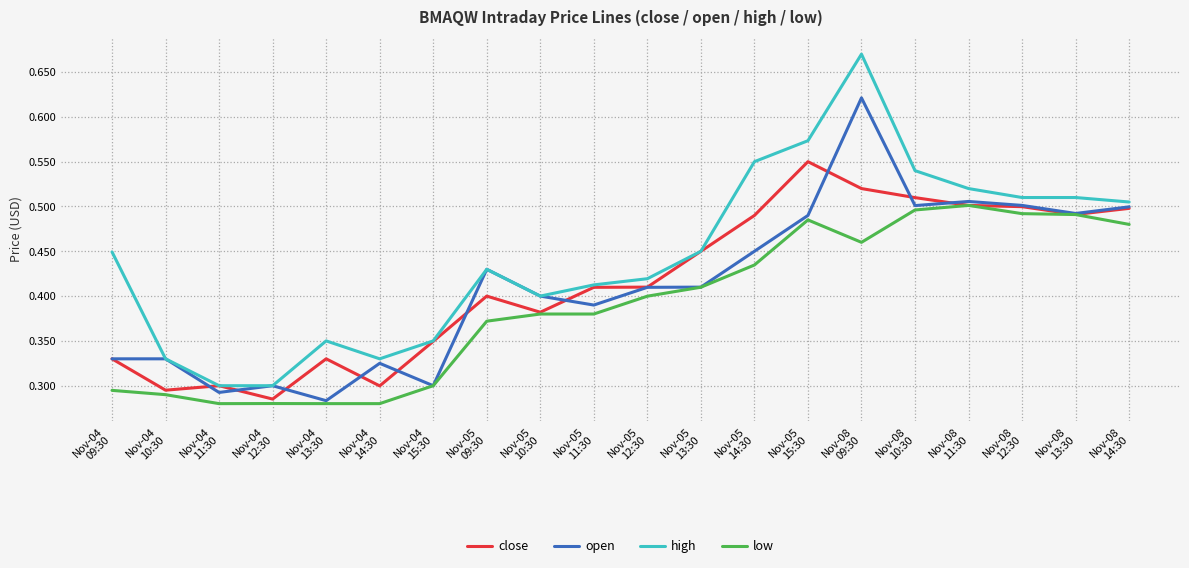

Which series has the widest spread of values?

high